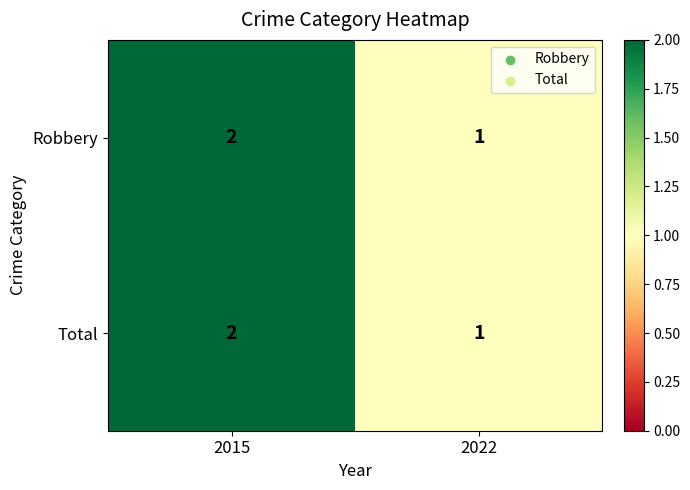

What is the total value across all series at 2015?

4